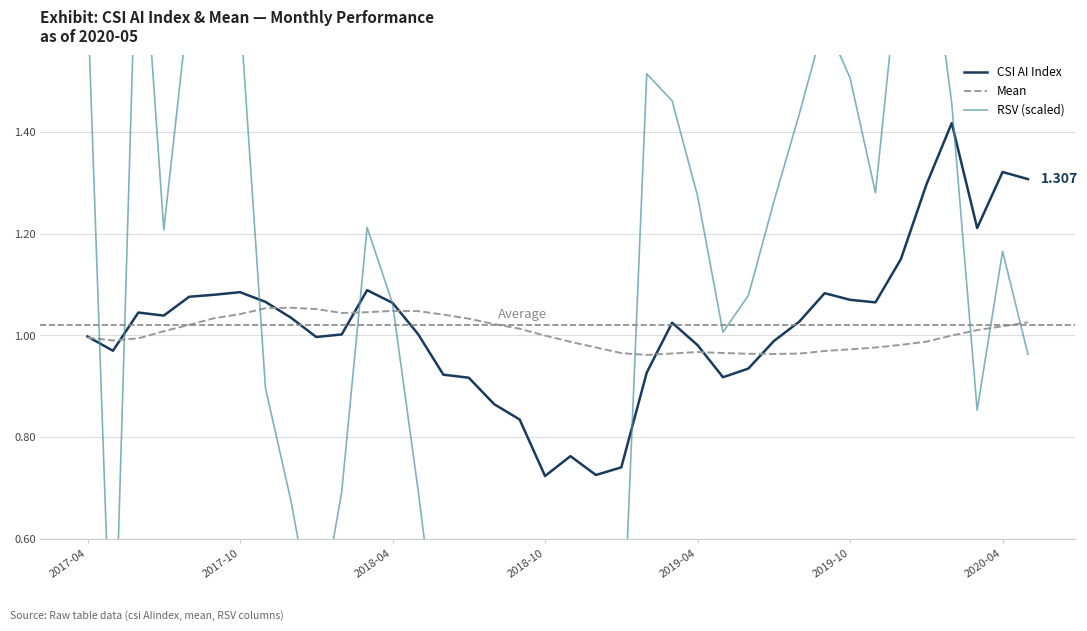

How many interior local valleys does the RSV (scaled) series have?

9